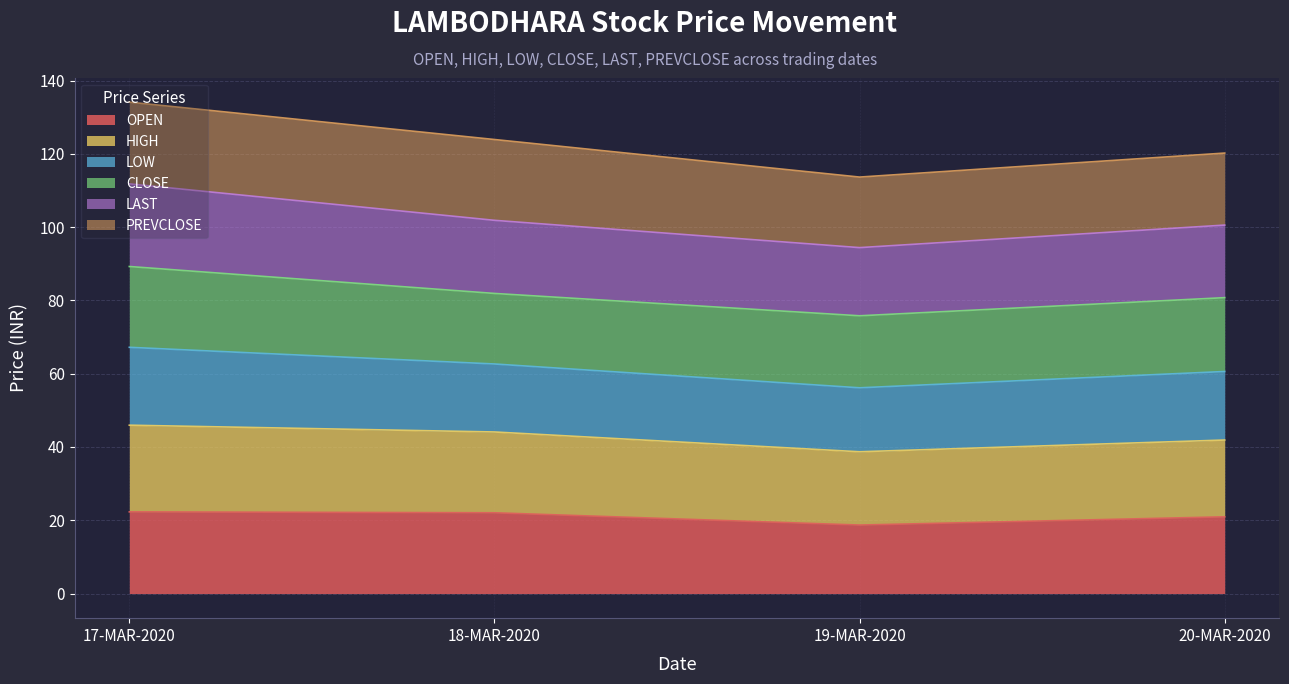

The OPEN series shows 34.5 at 18-MAR-2020. True or false?

False